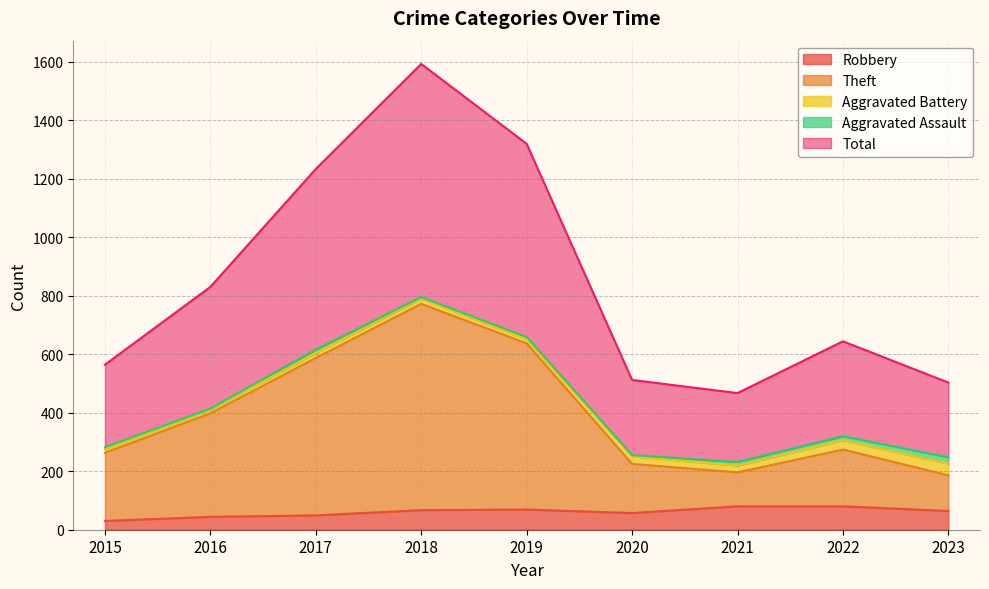

What is the highest value of the Robbery series?

80